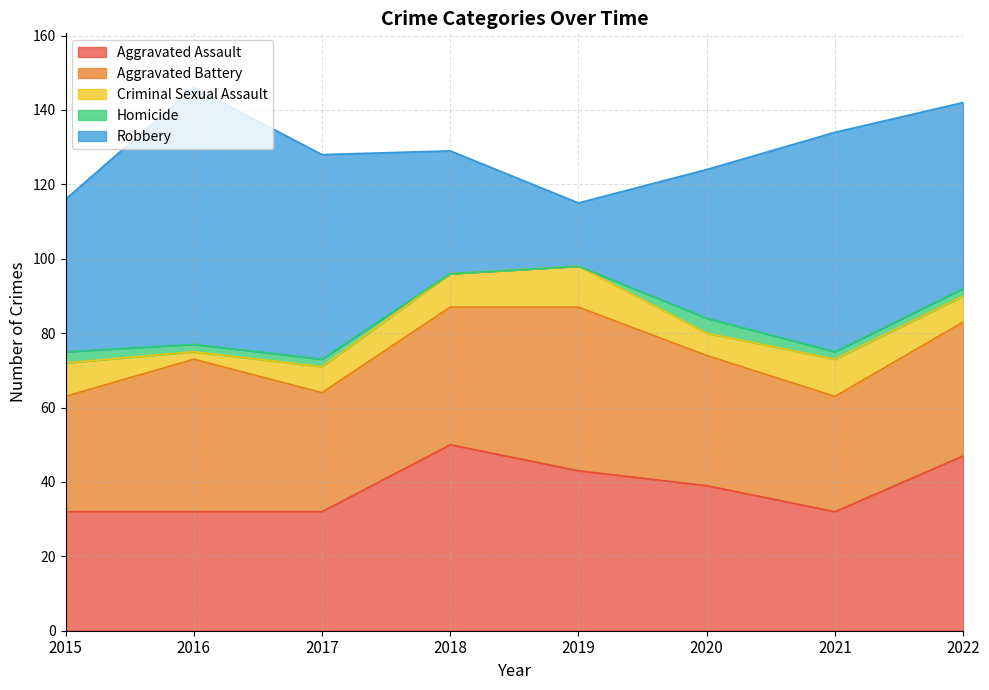

What is the difference between the highest and lowest values at 2019?

44